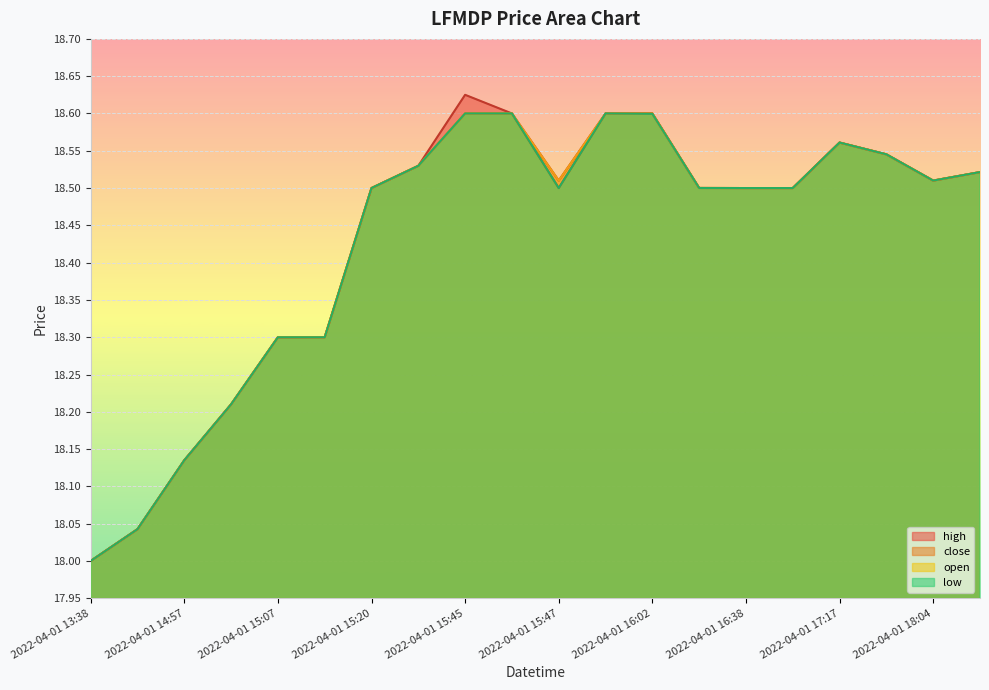

How many categories are shown in the chart?

20